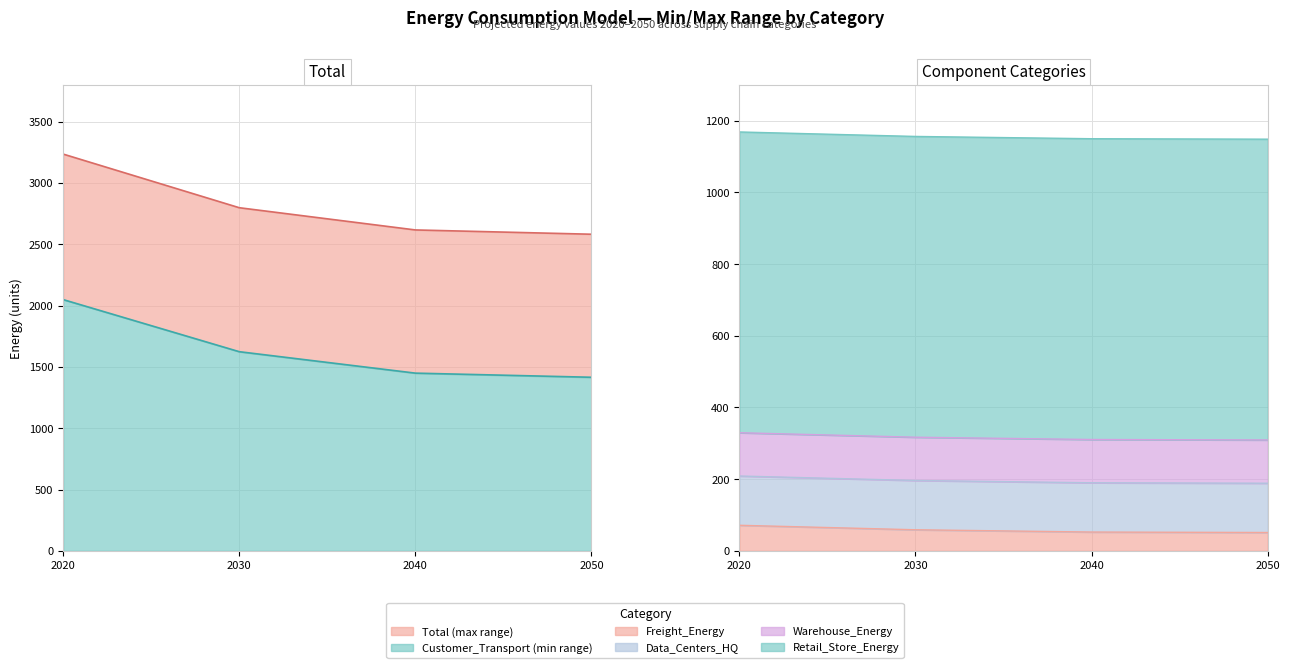

What value does the Freight_Energy series have at 2050?

51.1